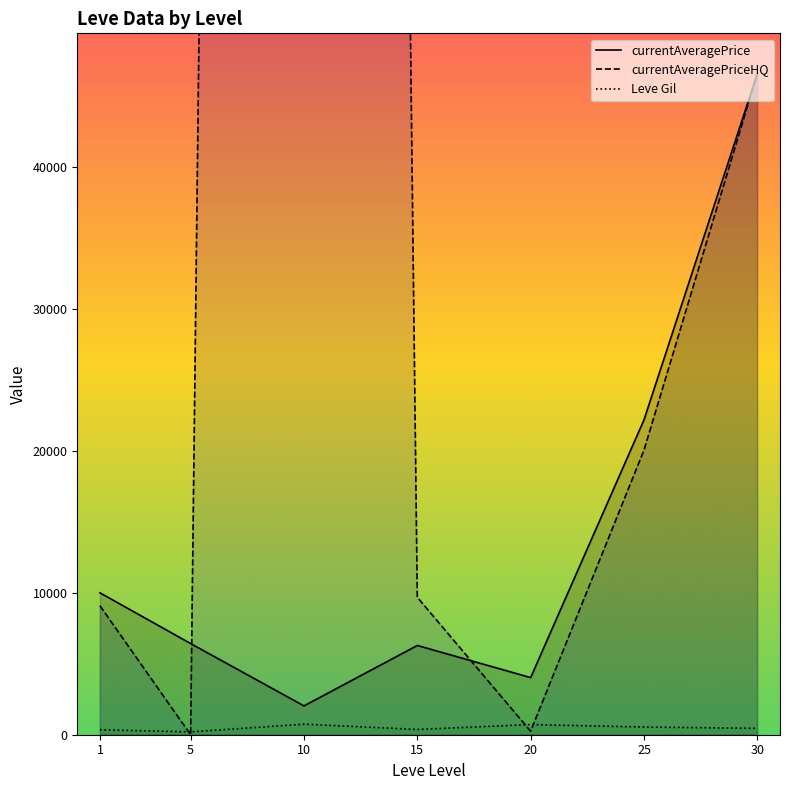

The currentAveragePriceHQ series shows 9094.5 at 1. True or false?

True